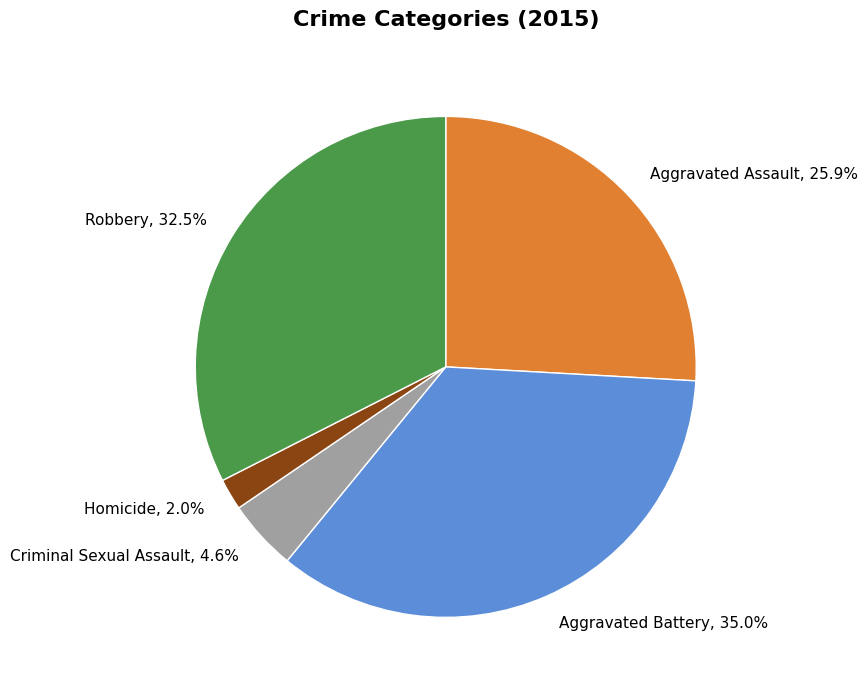

How many slices are in this pie chart?

5